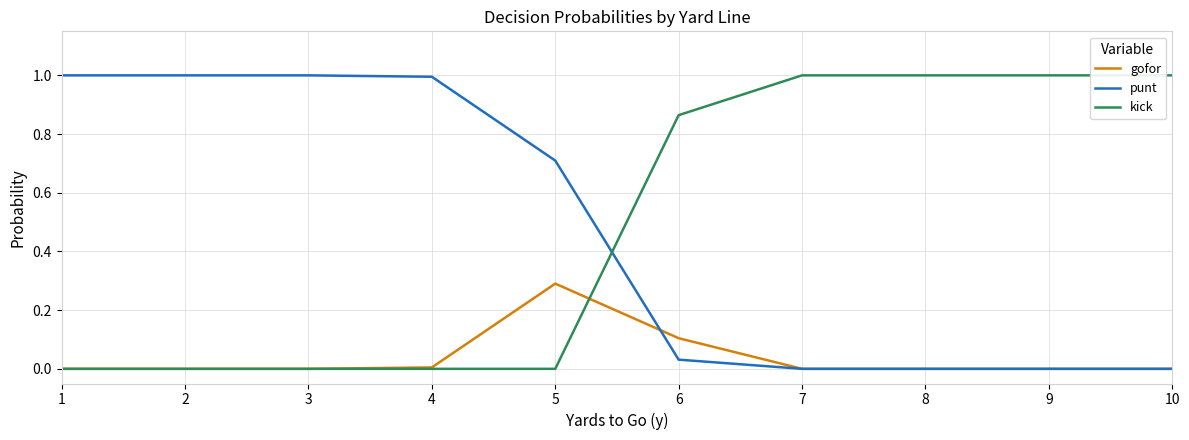

What is the greatest value displayed?

1.0